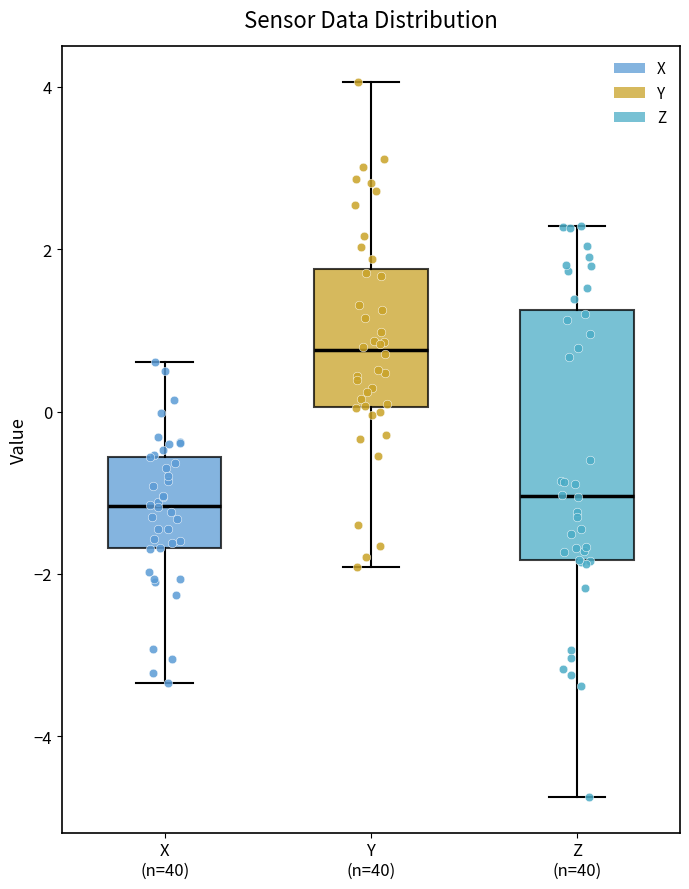

Reading left to right, read every box against the y-axis: the position of its median line, the range the box covers, and the ends of its whiskers. The values are not printed on the chart, so give them approximately, as read against the axis.

X (n=40): median -1.2, box -1.6 to -0.6, whiskers -3.4 to 0.6
Y (n=40): median 0.8, box 0.0 to 1.8, whiskers -2.0 to 4.0
Z (n=40): median -1.0, box -1.8 to 1.2, whiskers -4.8 to 2.2